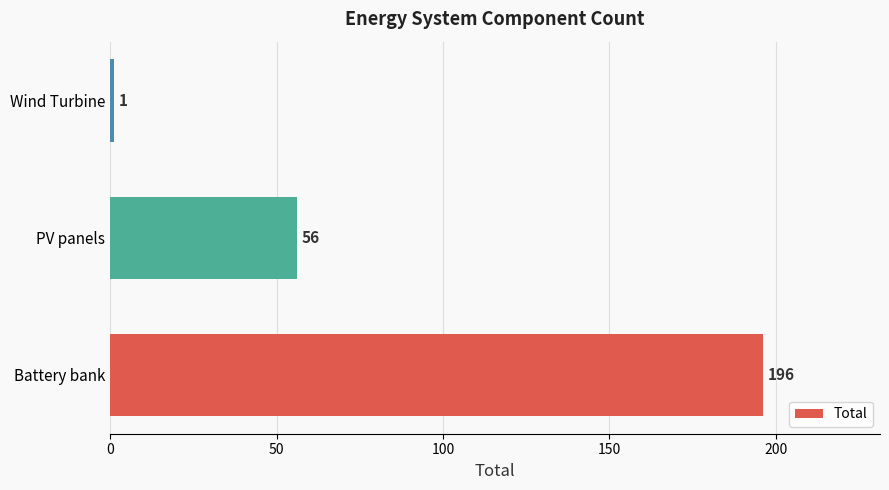

Rank the categories by value from highest to lowest.

Battery bank, PV panels, Wind Turbine